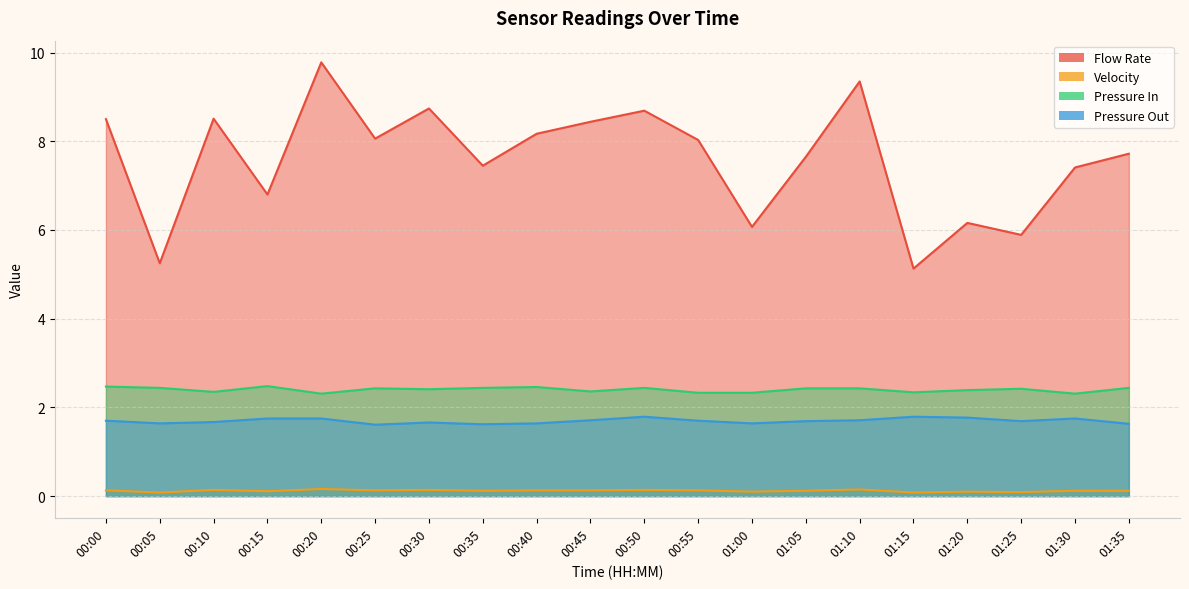

What is the lowest value of the Pressure In series?

2.3